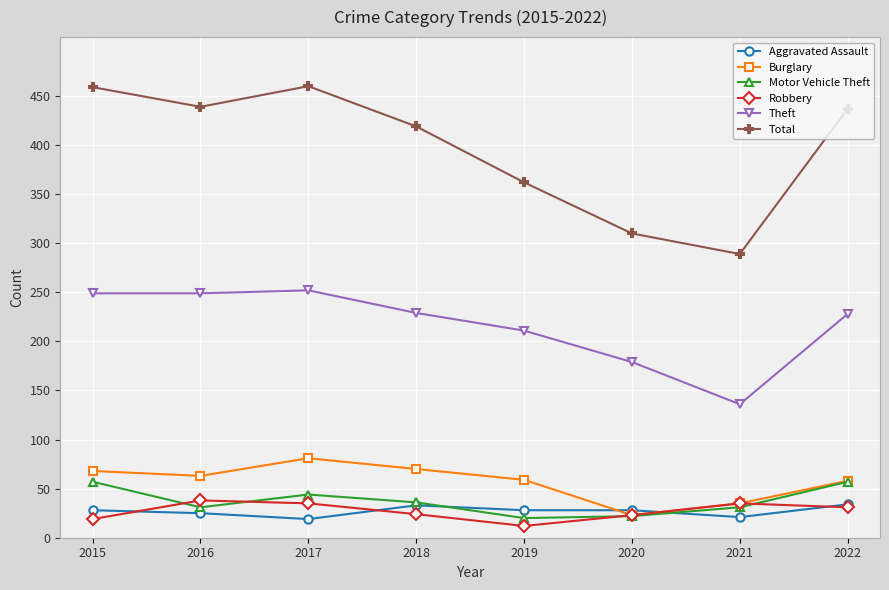

True or false: Total and Motor Vehicle Theft cross at least once.

False